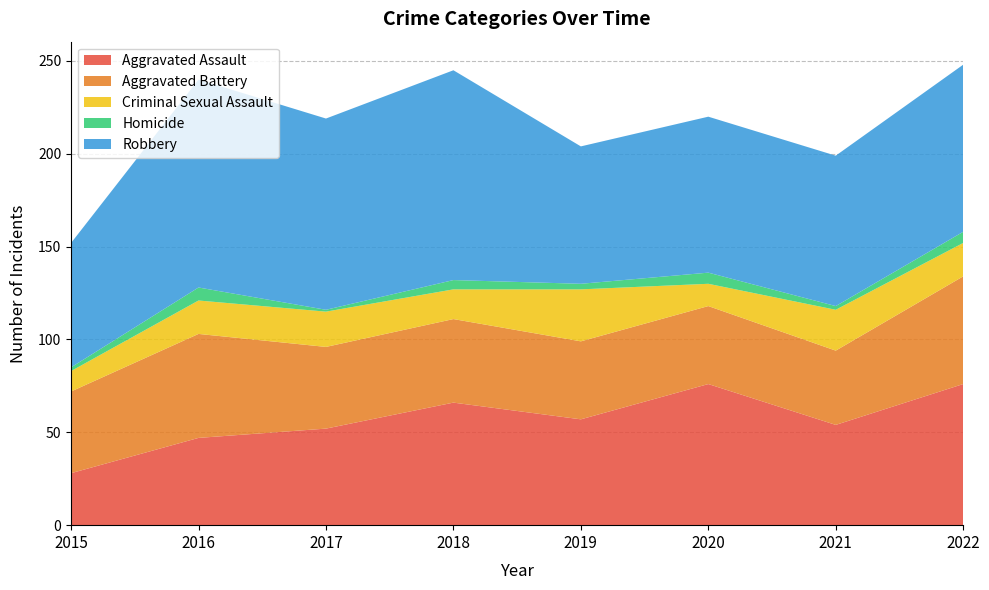

Which series has the largest range (max minus min)?

Aggravated Assault